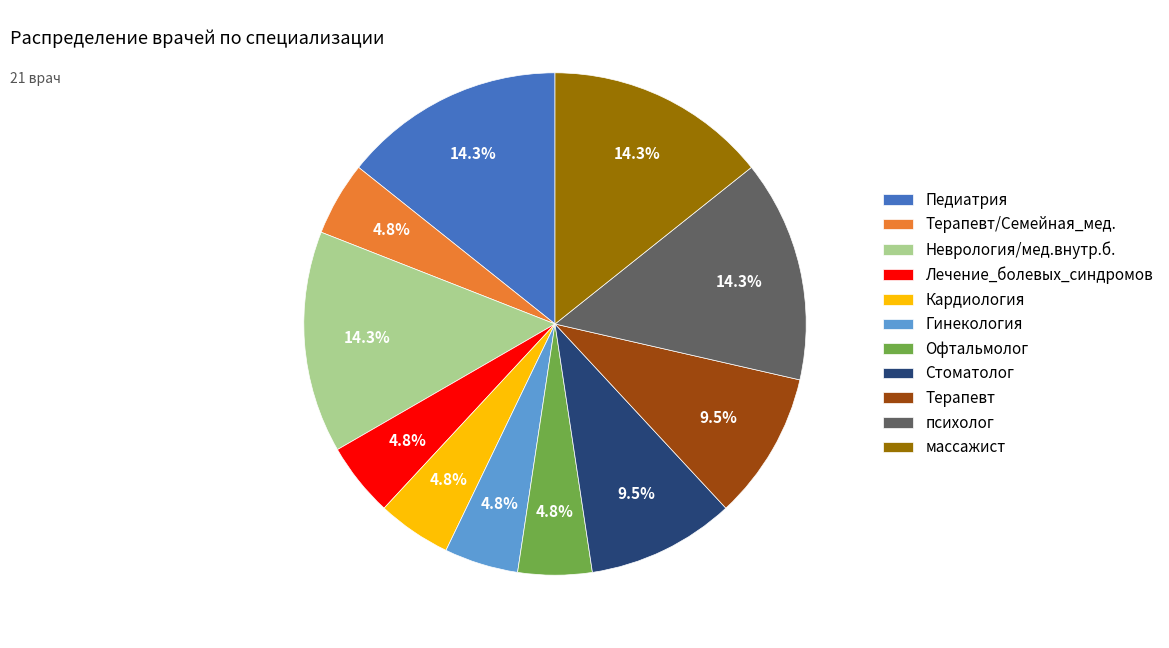

To the nearest percent, what is the average slice percentage?

9%